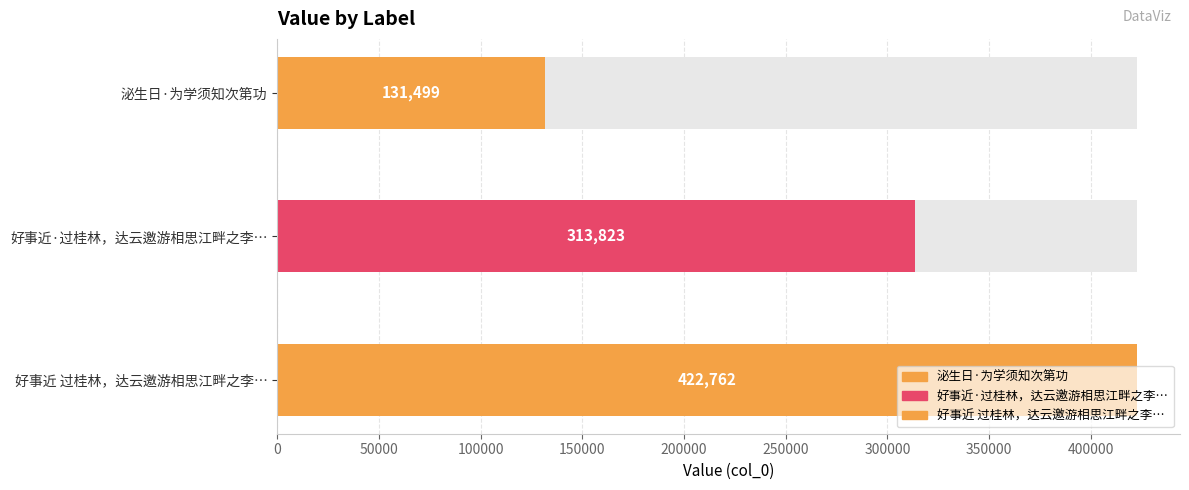

List the labels in order of value, smallest first.

泌生日·为学须知次第功, 好事近·过桂林，达云邀游相思江畔之李家村，宿军校，明日为学员讲话后留题山壁, 好事近 过桂林，达云邀游相思江畔之李家村，宿军校，明日为学员讲话后留题山壁